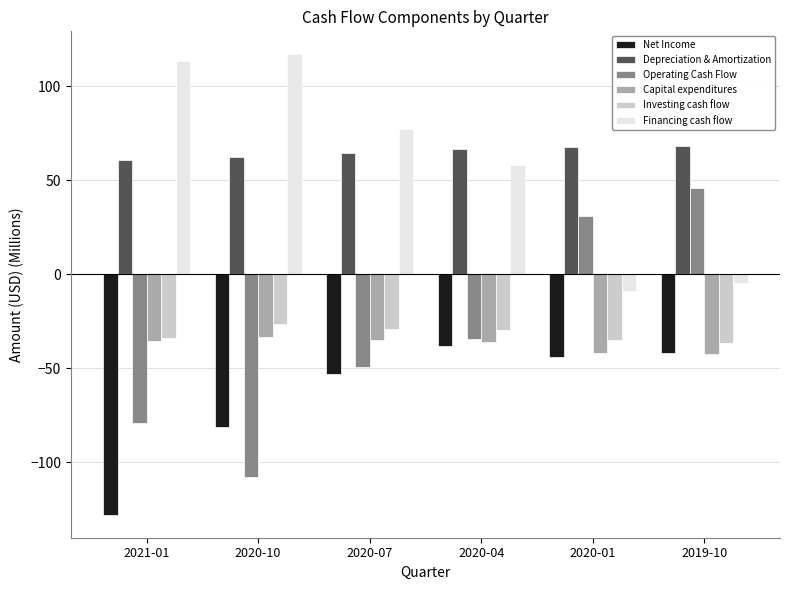

What is the difference between the maximum and minimum values in the Net Income series?

89.5